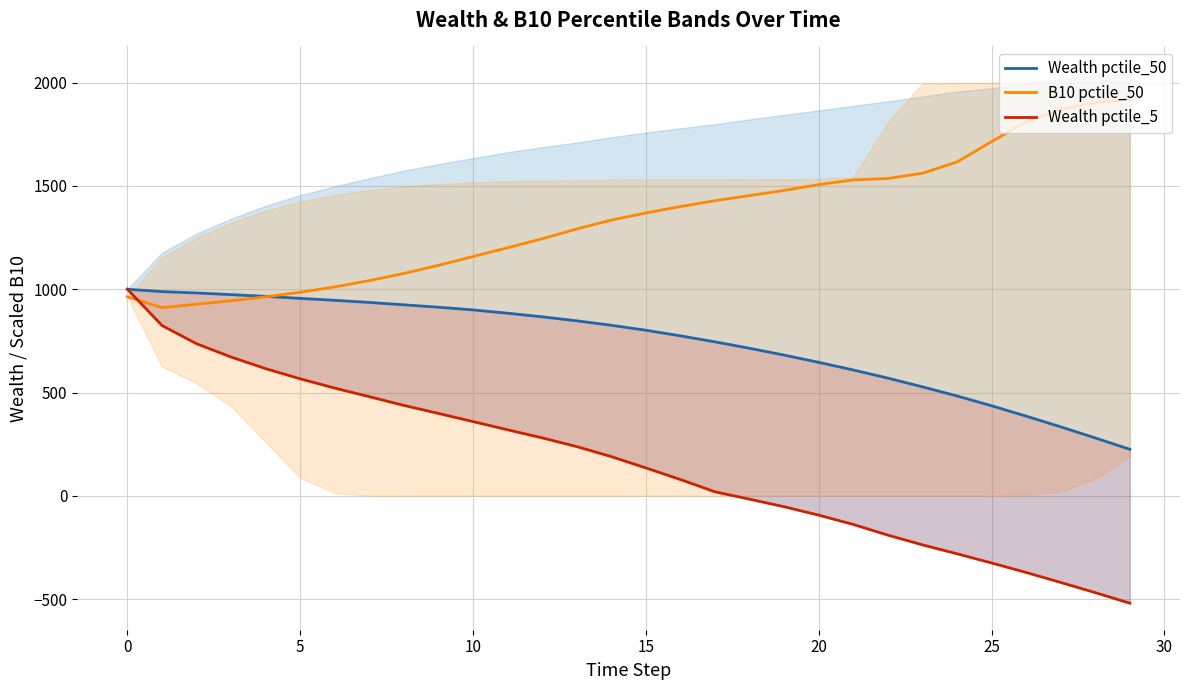

What is the maximum value shown in the chart?

1919.8